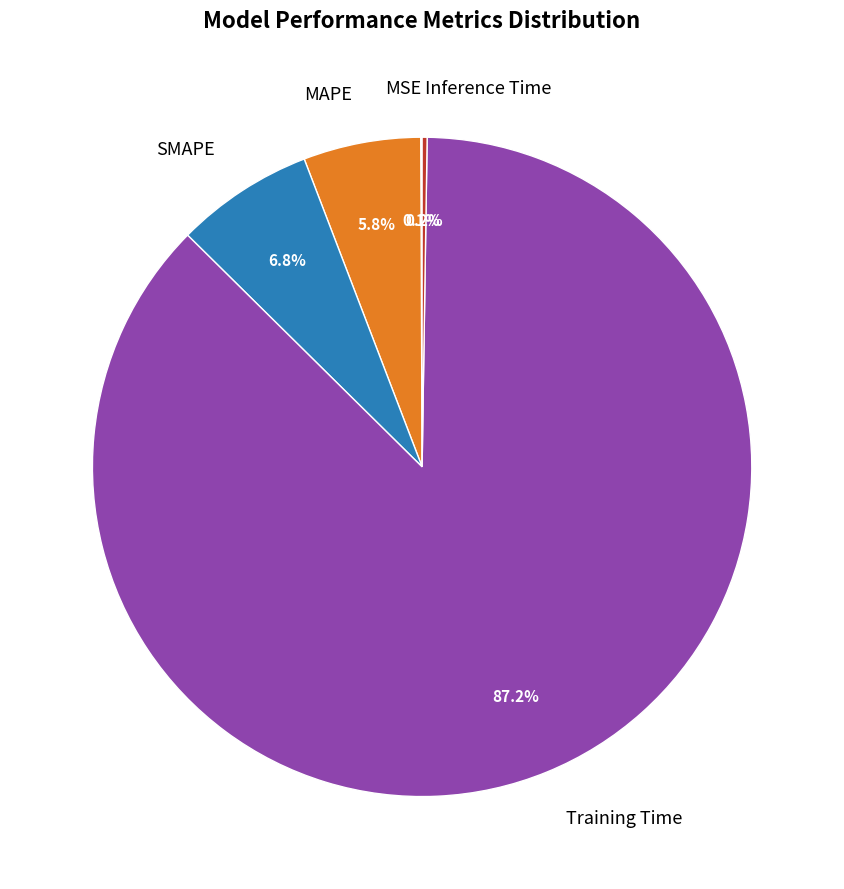

Is it true that SMAPE is 1% of the pie?

False